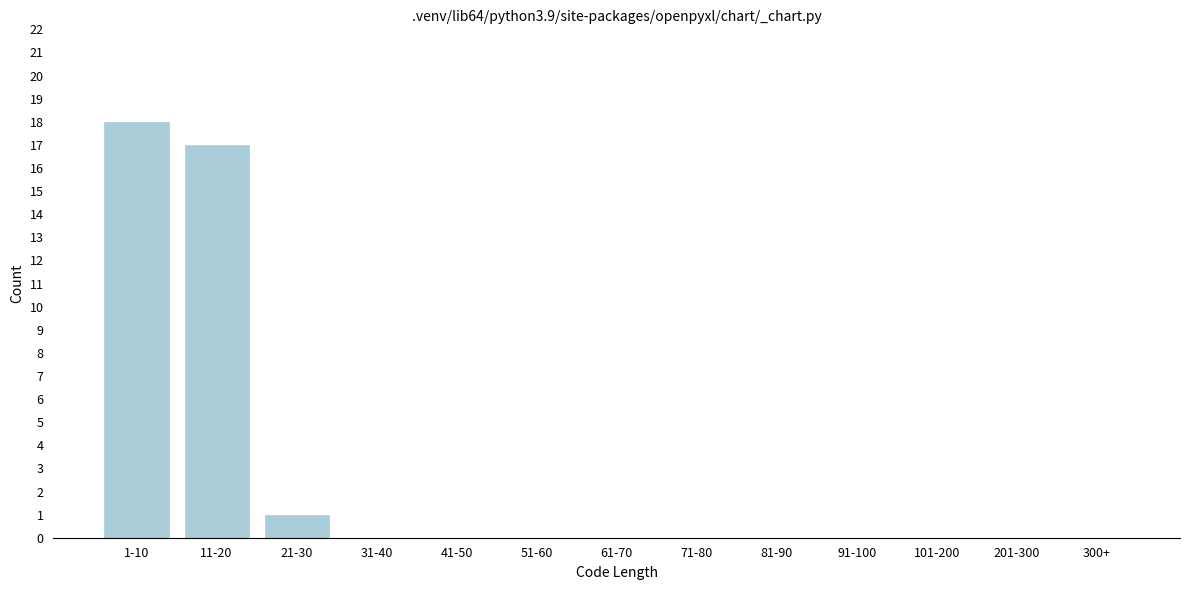

Reading right to left, list all the values displayed in this chart.

300+=0	201-300=0	101-200=0	91-100=0	81-90=0	71-80=0	61-70=0	51-60=0	41-50=0	31-40=0	21-30=1	11-20=17	1-10=18